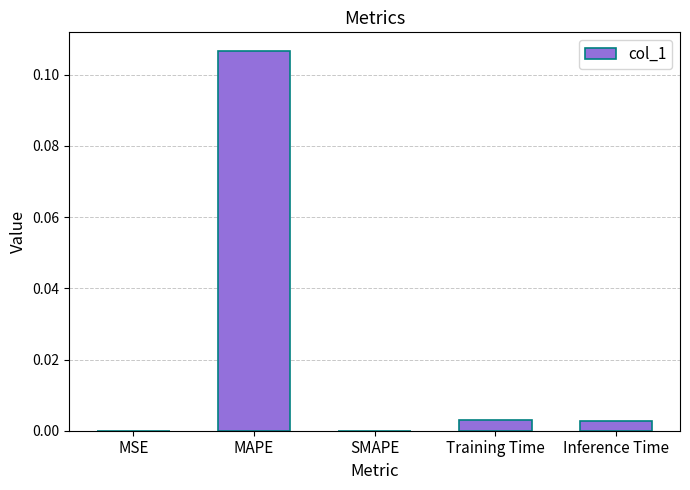

The chart shows a value of 0.2 at MAPE. True or false?

False